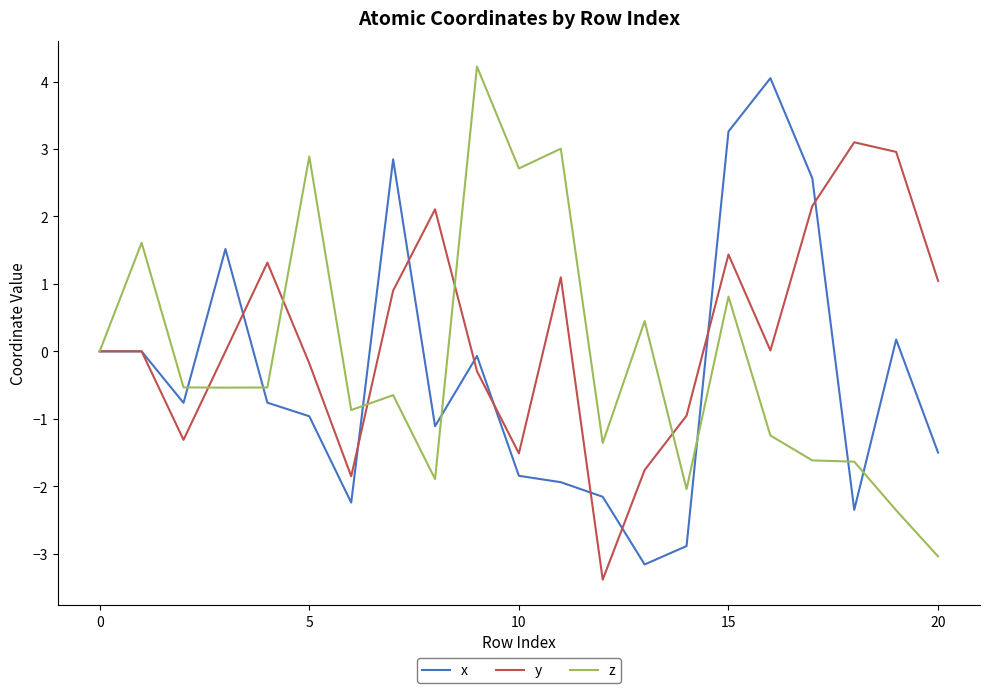

Which series has the largest total across all categories?

y